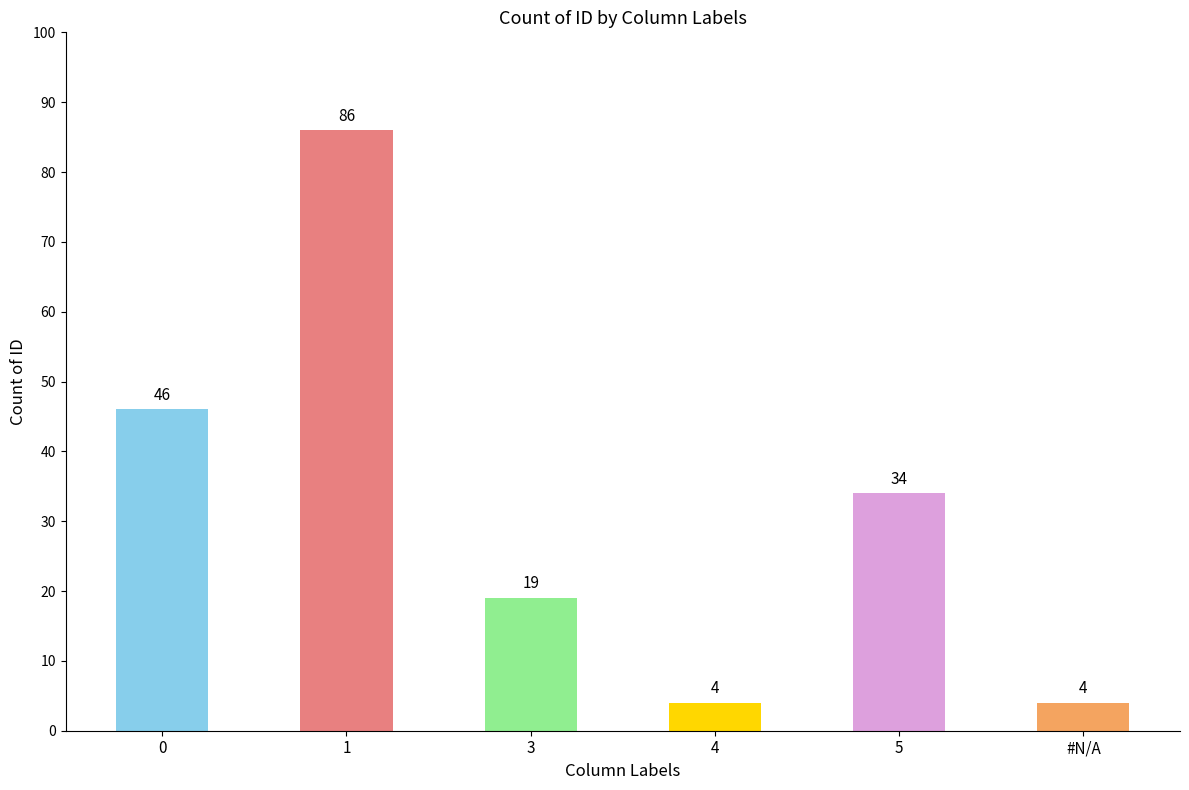

What is the change in value from 3 to 5?

+15